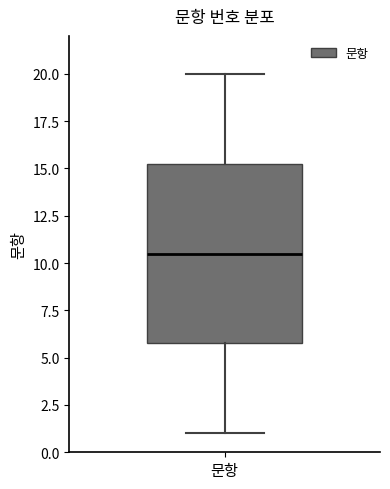

Where does the median line of the box for 문항 sit on the y-axis? The values are not printed on the chart, so give them approximately, as read against the axis.

10.5